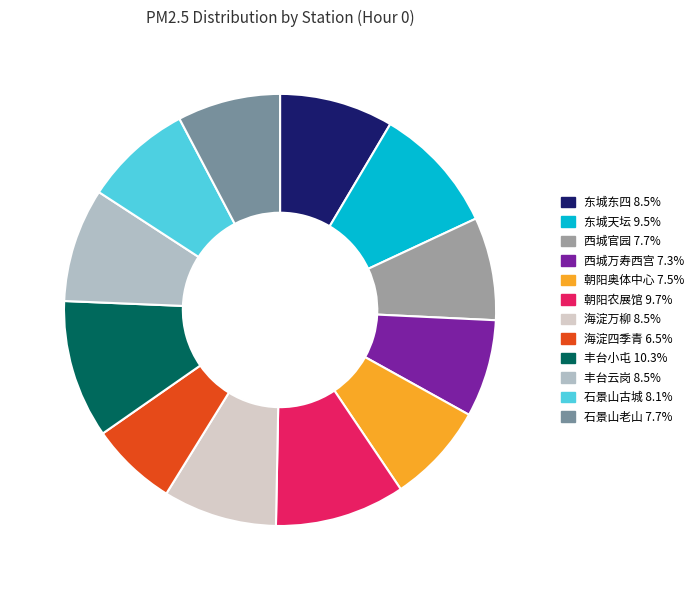

Which has a higher value, 东城东四 or 丰台小屯?

丰台小屯